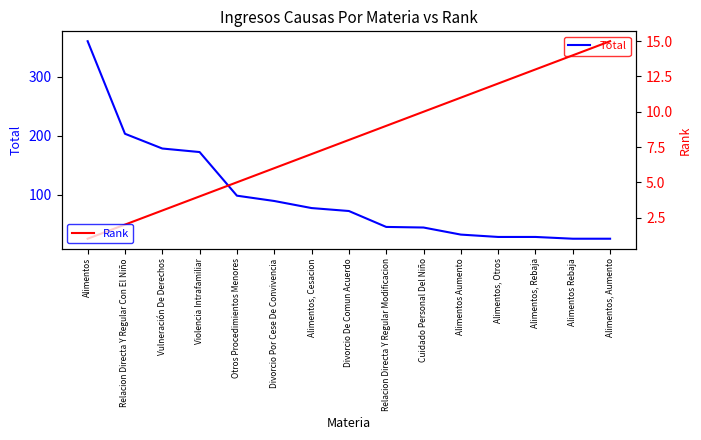

How many series are shown in this chart?

2